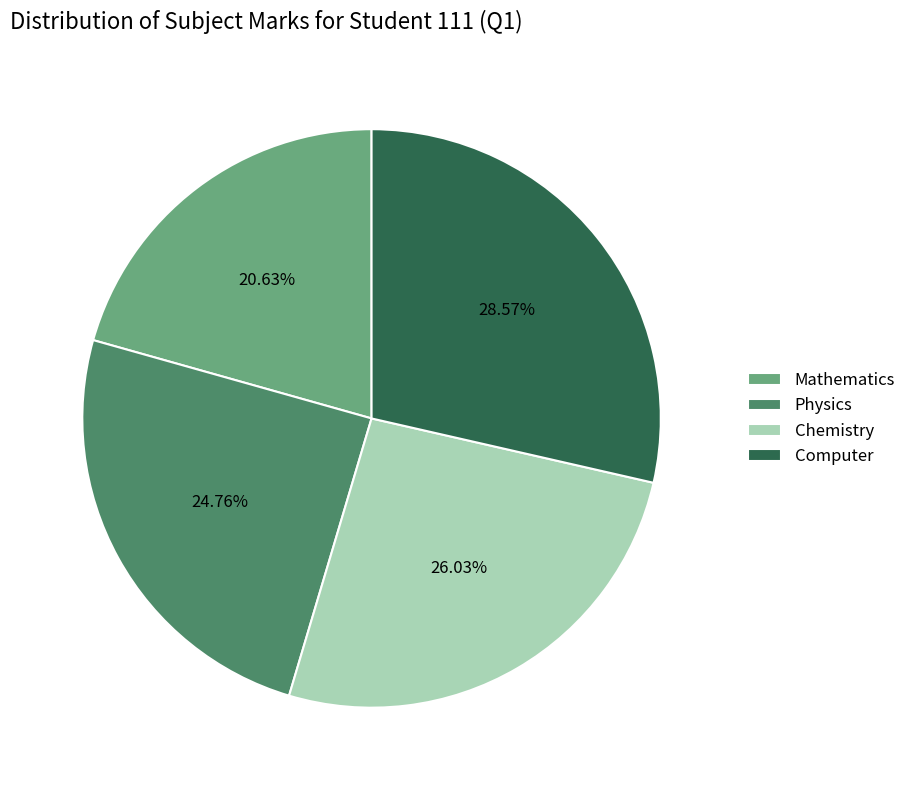

Does Computer account for over 50% of the chart?

No